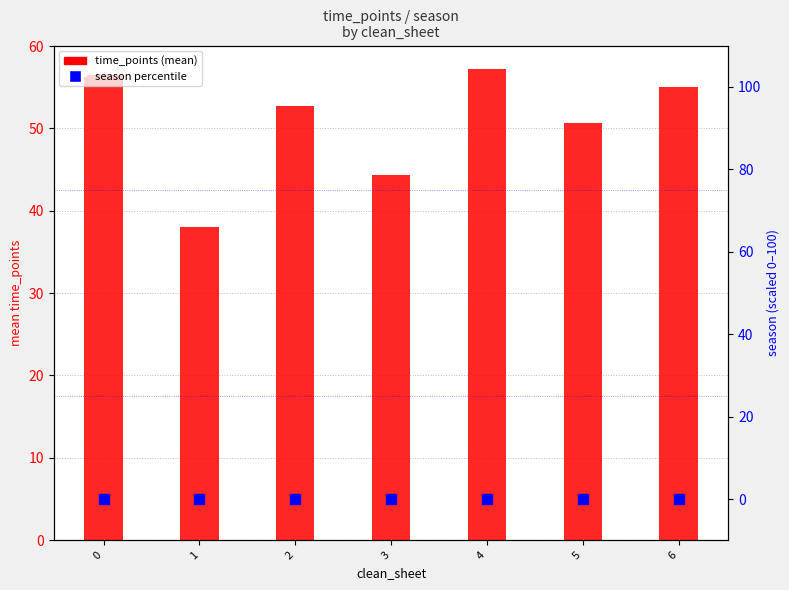

What is the total value across all series at 5?

50.7